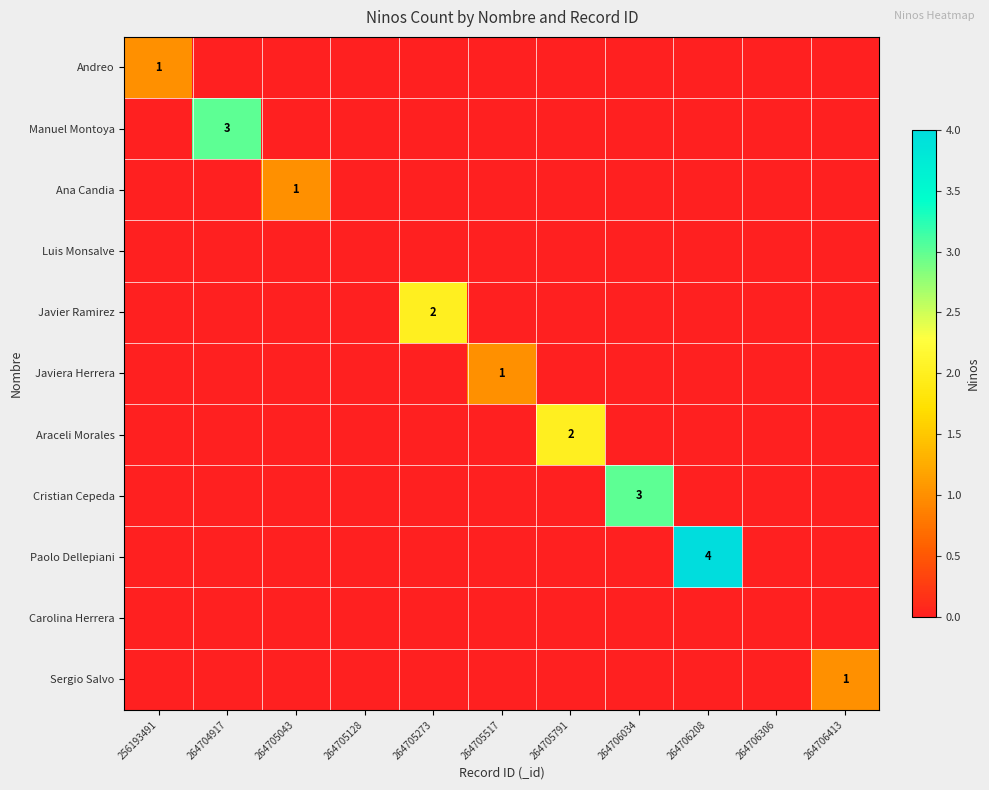

Rank the series at 264705273 from highest to lowest value.

Javier Ramirez, Andreo, Manuel Montoya, Ana Candia, Luis Monsalve, Javiera Herrera, Araceli Morales, Cristian Cepeda, Paolo Dellepiani, Carolina Herrera, Sergio Salvo